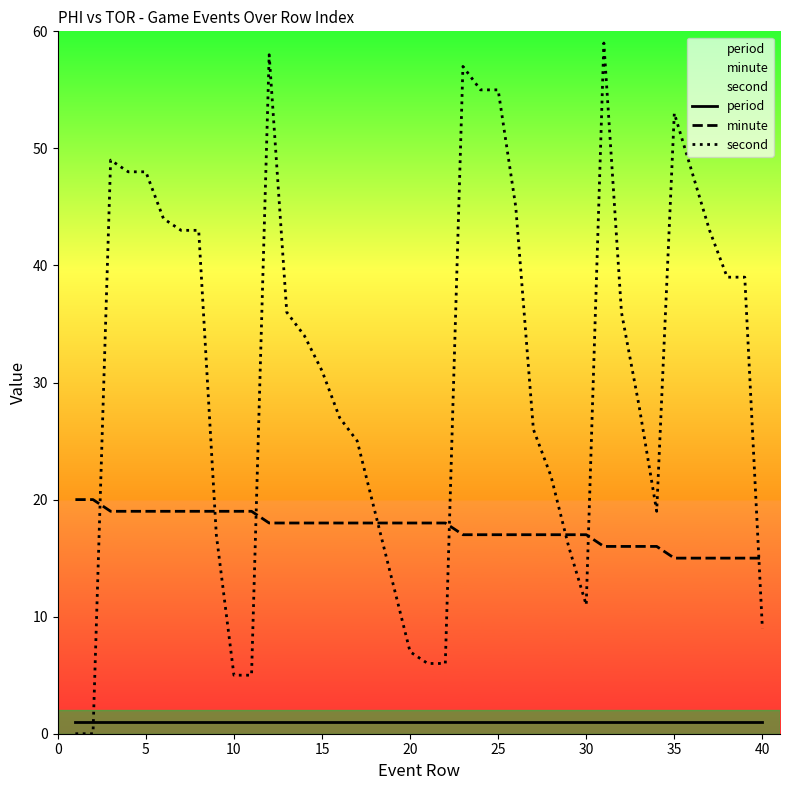

How many interior local valleys does the second series have?

2